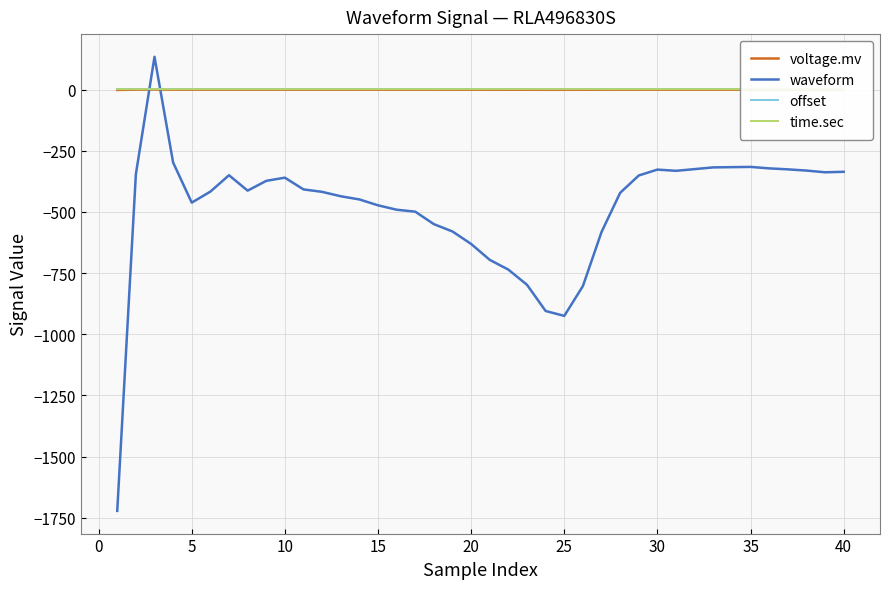

In waveform, how many points are lower than both neighbors (excluding endpoints)?

5